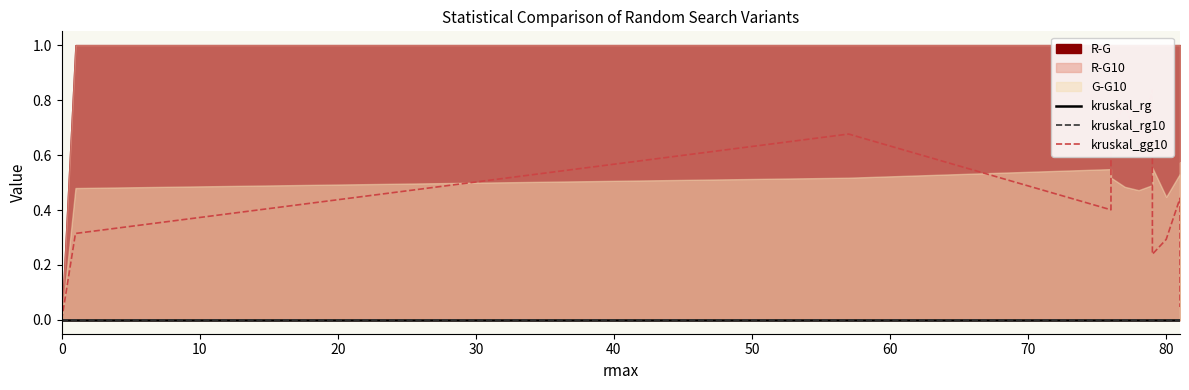

True or false: kruskal_gg10 and kruskal_rg10 intersect in this chart.

False